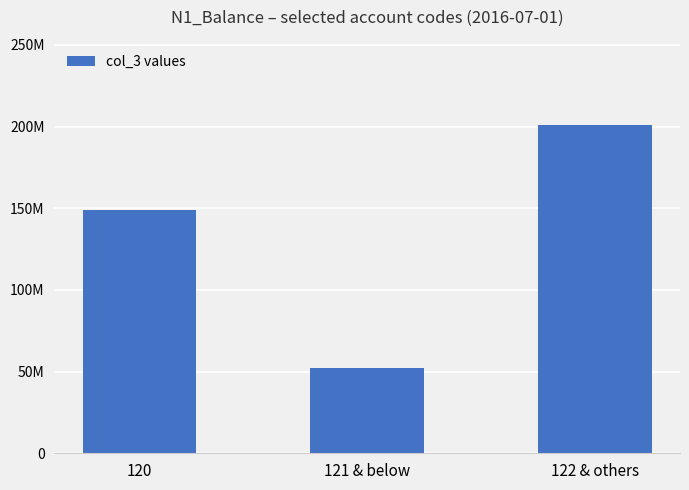

The value at 120 is 148697440. True or false?

True